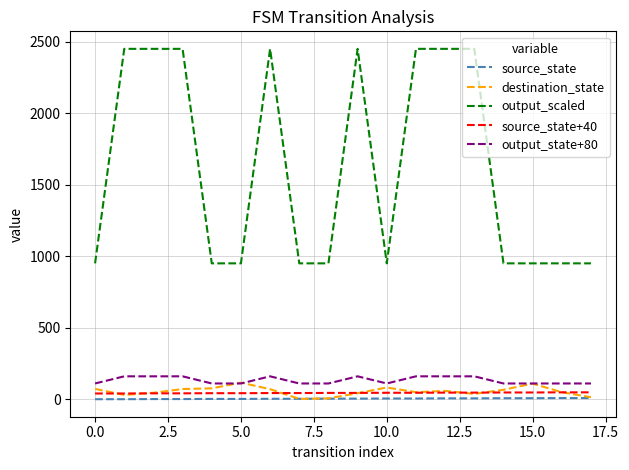

What is the maximum value shown in the chart?

2450